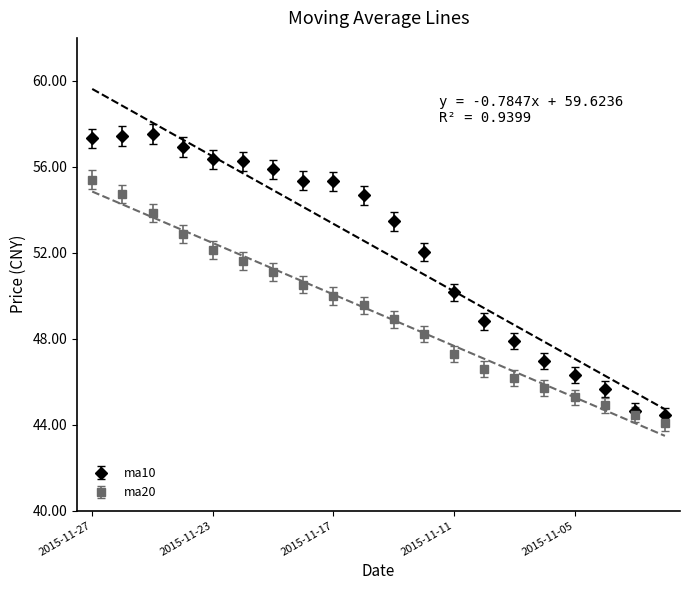

Where is the first local maximum for ma10?

2015-11-25